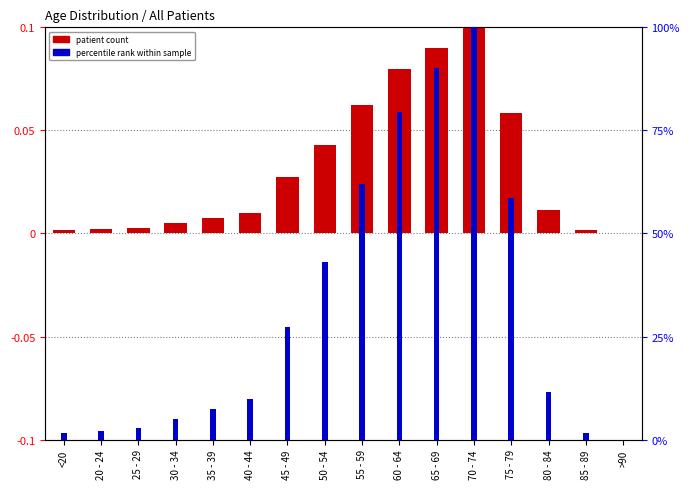

Reading left to right, list all the values displayed in this chart.

patient count (normalized): <20=0.0	20 - 24=0.0	25 - 29=0.0	30 - 34=0.0	35 - 39=0.0	40 - 44=0.0	45 - 49=0.0	50 - 54=0.0	55 - 59=0.1	60 - 64=0.1	65 - 69=0.1	70 - 74=0.1	75 - 79=0.1	80 - 84=0.0	85 - 89=0.0	>90=0.0
percentile rank within sample: <20=1.6	20 - 24=2.2	25 - 29=2.8	30 - 34=5.0	35 - 39=7.5	40 - 44=9.9	45 - 49=27.4	50 - 54=43.1	55 - 59=62.1	60 - 64=79.6	65 - 69=90.1	70 - 74=100.0	75 - 79=58.5	80 - 84=11.5	85 - 89=1.6	>90=0.0